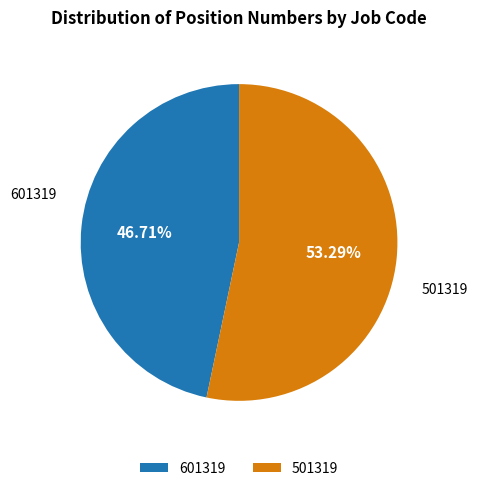

What percentage is the 601319 slice, to the nearest percent?

47%